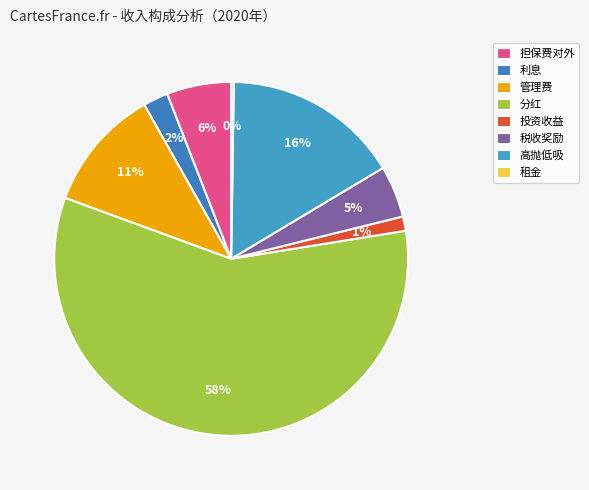

Which category accounts for the majority?

分红